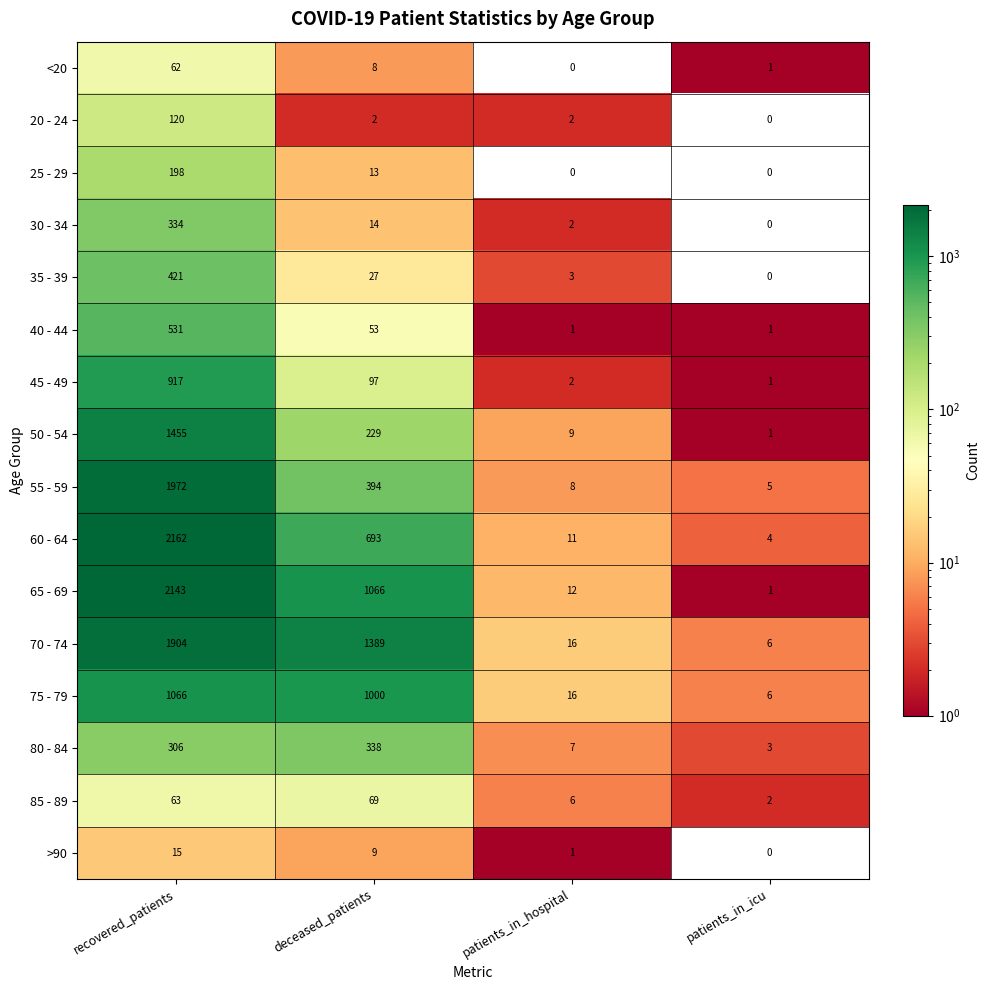

How many categories are shown in the chart?

4